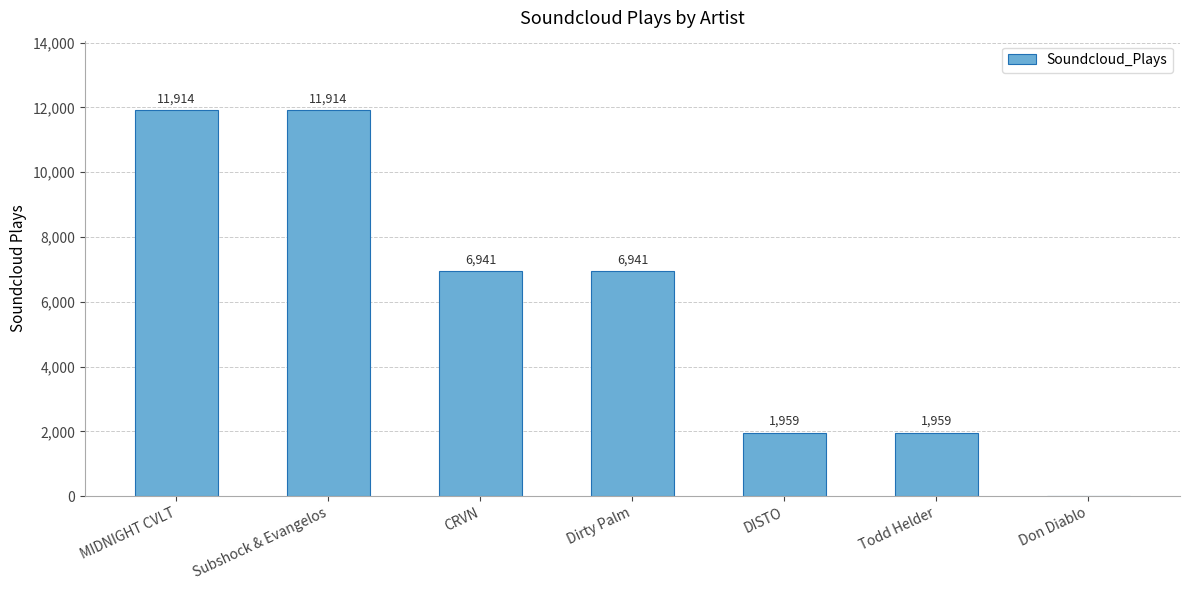

What is the maximum value shown in the chart?

11914